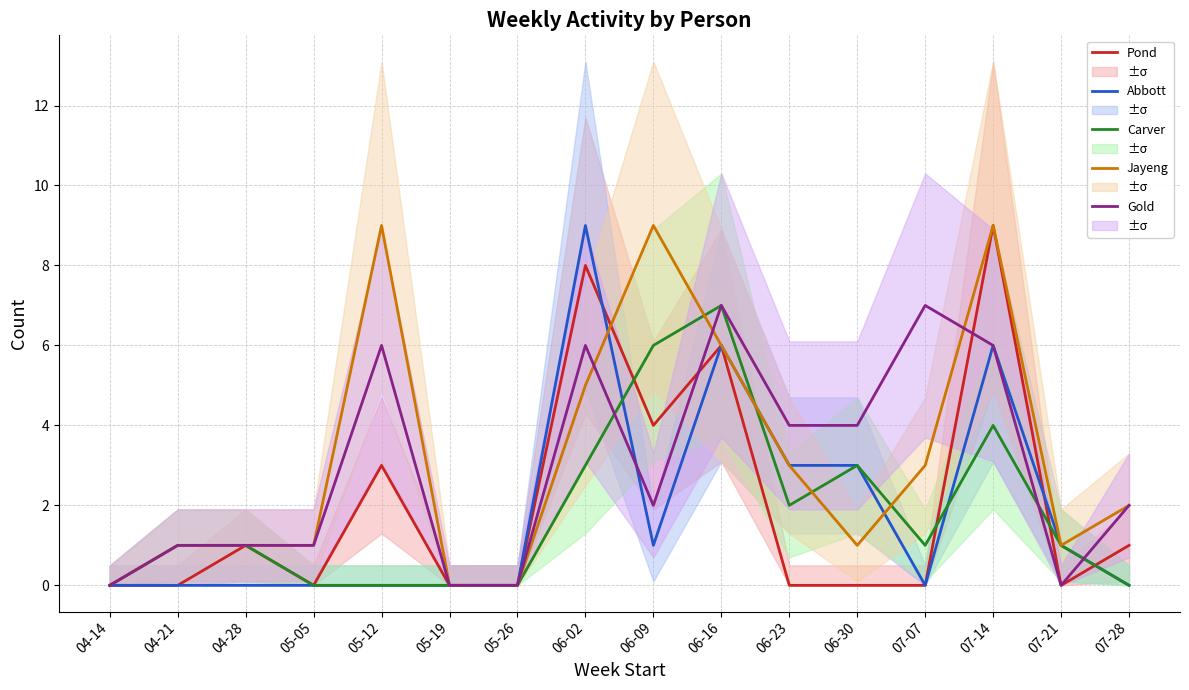

Rank the series at 05-19 from highest to lowest value.

Pond, Abbott, Carver, Jayeng, Gold